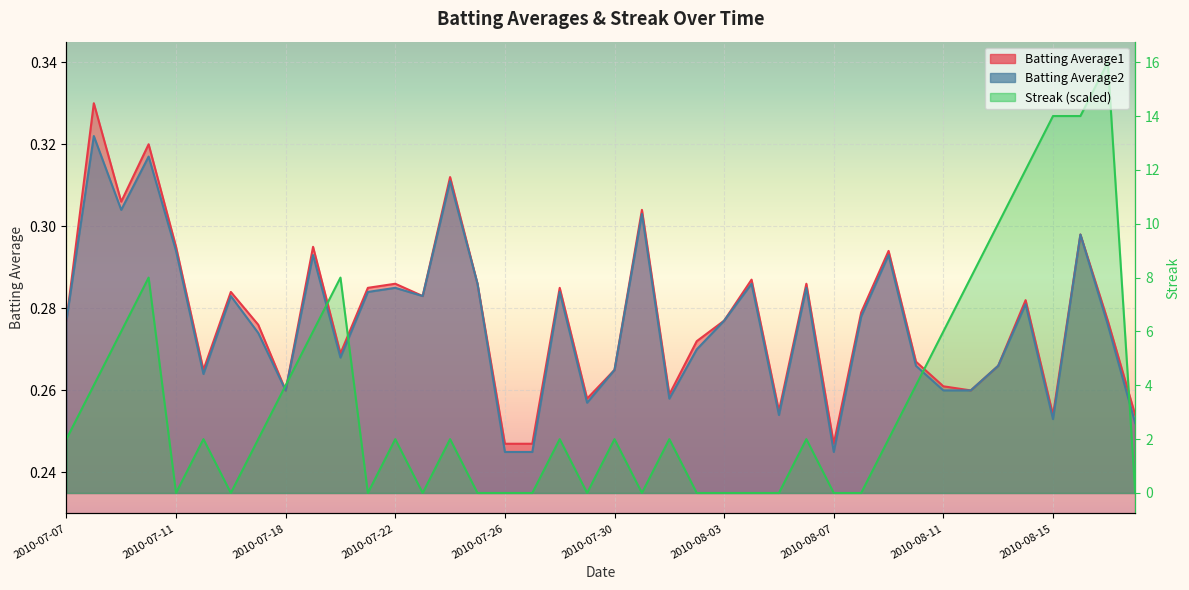

True or false: Streak has a value of 0.2 at 2010-07-17.

True